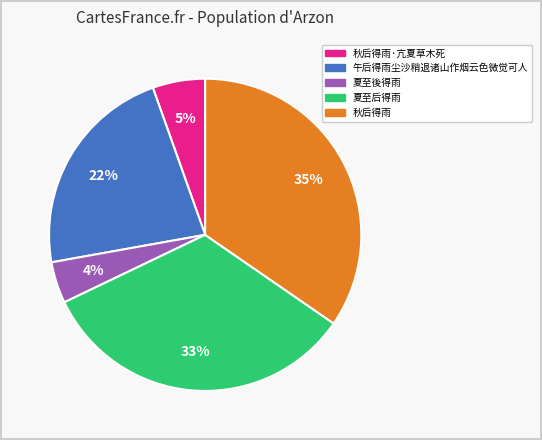

Does any single category account for the majority?

No